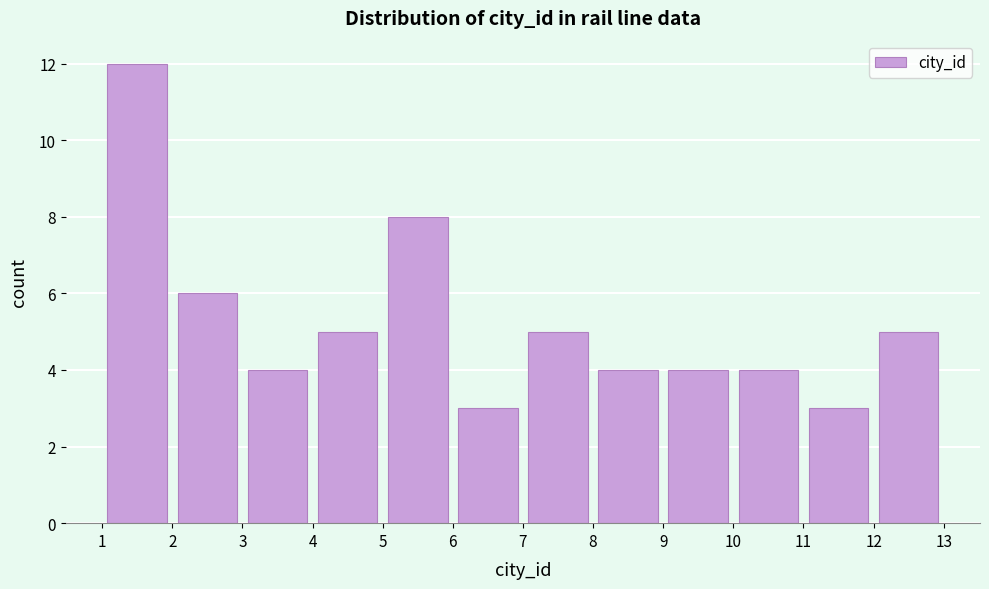

Reading left to right, transcribe this chart: for each bar, give the range it covers on the x-axis and its height. The values are not printed on the chart, so give them approximately, as read against the axis.

1 to 2: 12
2 to 3: 6
3 to 4: 4
4 to 5: 5
5 to 6: 8
6 to 7: 3
7 to 8: 5
8 to 9: 4
9 to 10: 4
10 to 11: 4
11 to 12: 3
12 to 13: 5